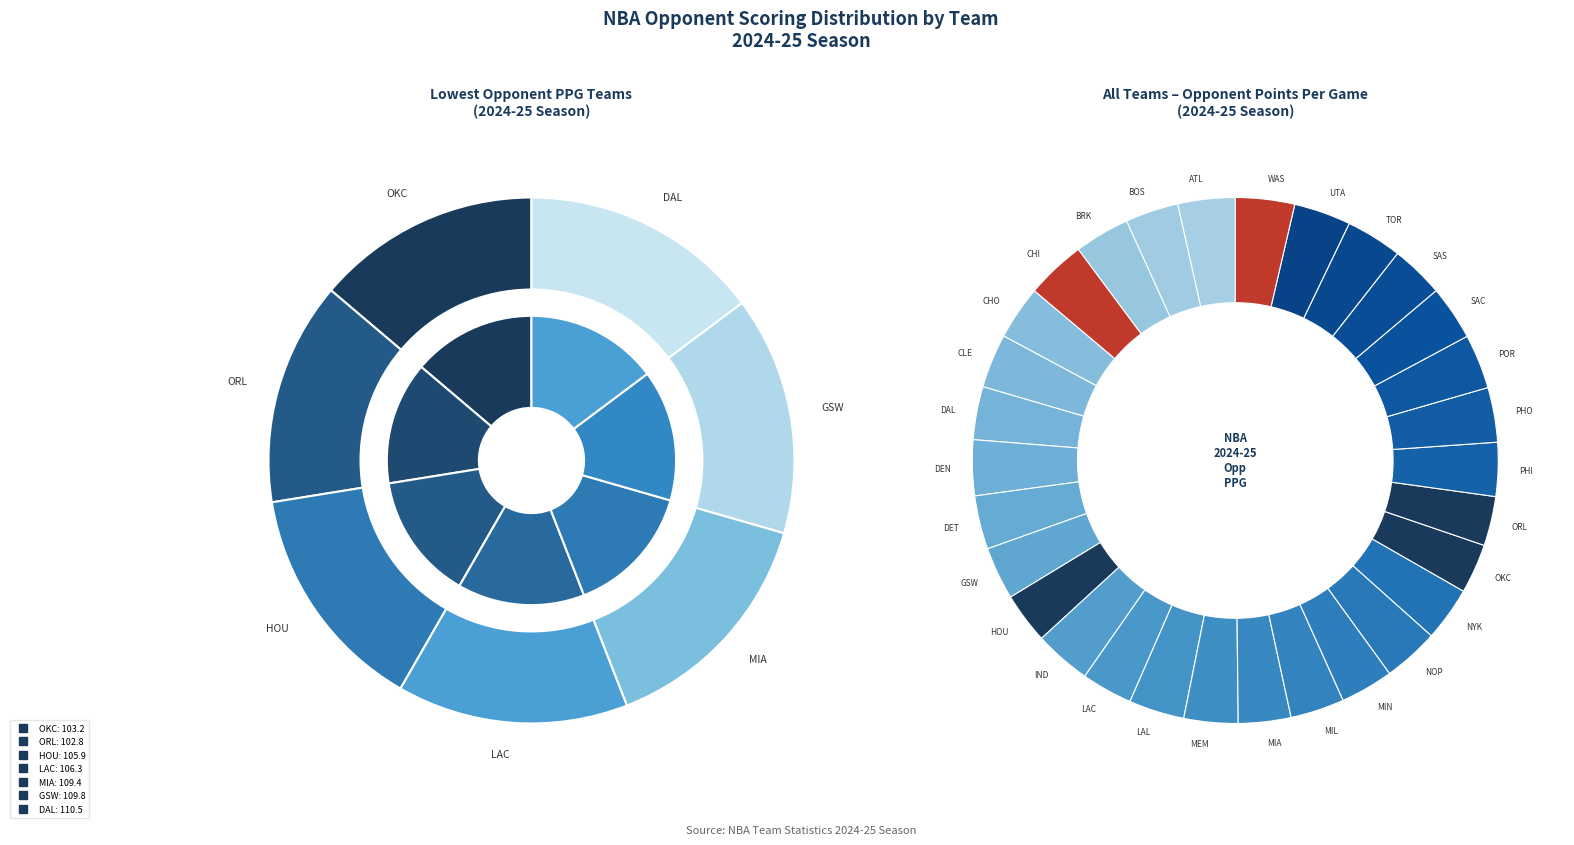

To the nearest percent, what is the difference between the largest and smallest slice percentages?

1%